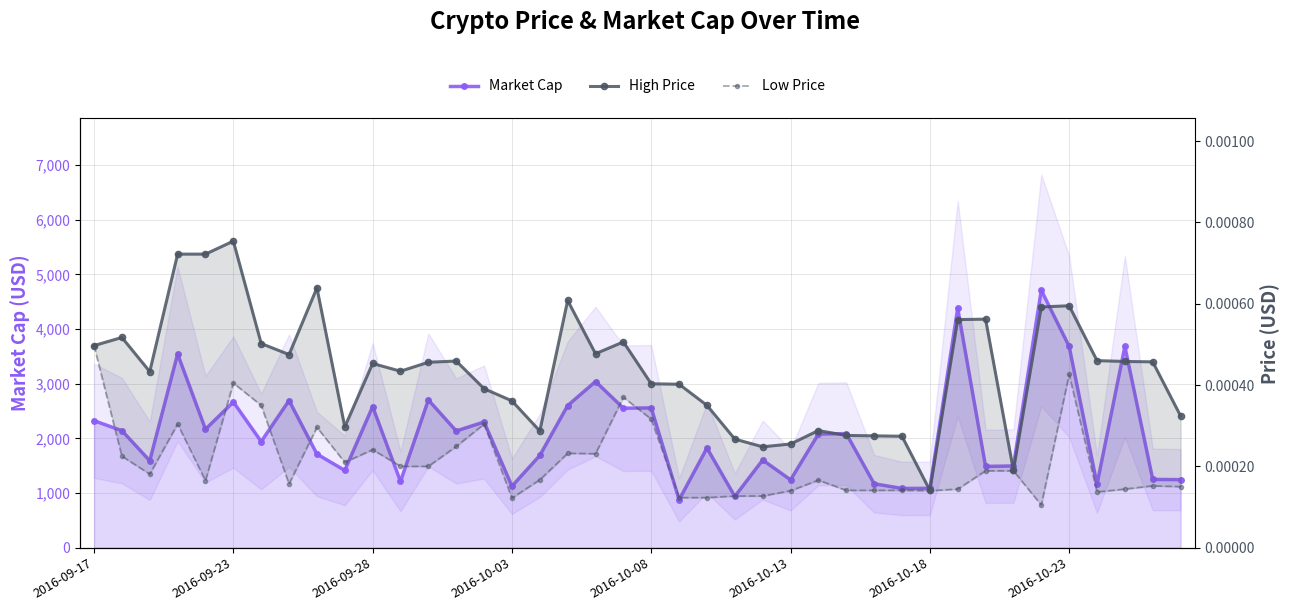

Which series has the largest total across all categories?

Market Cap